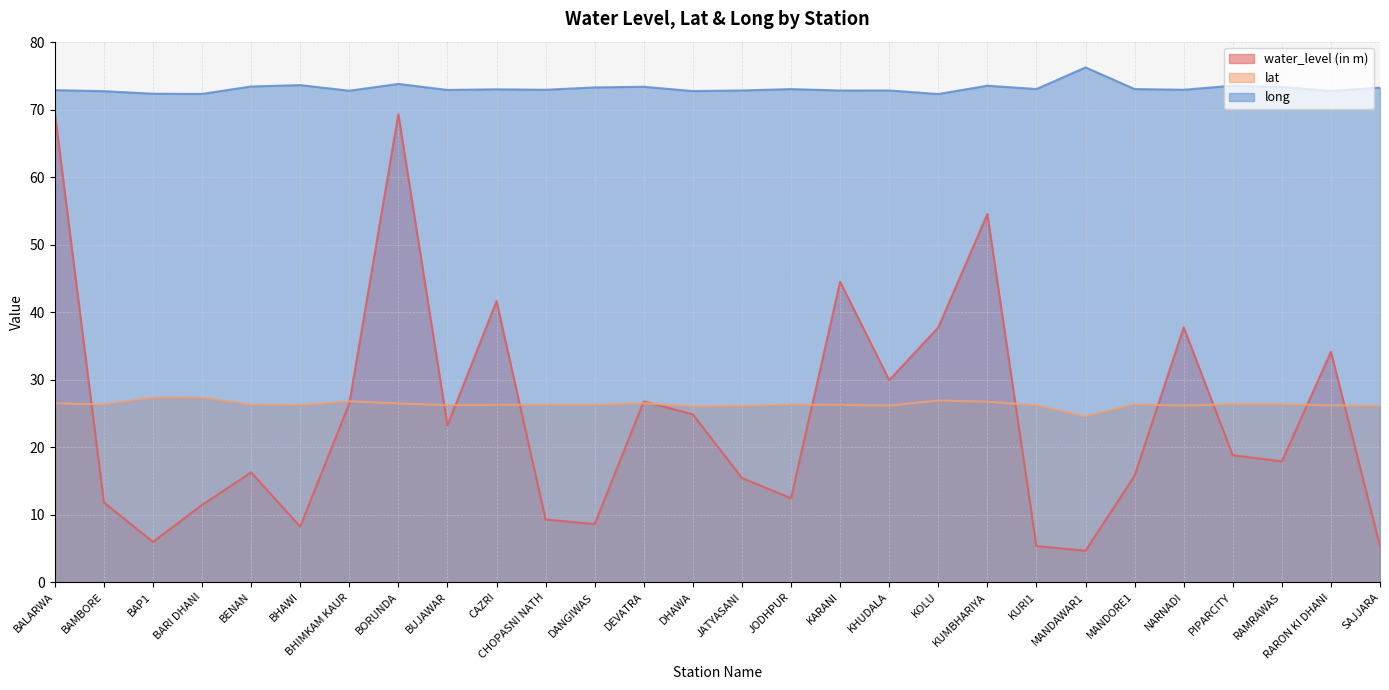

True or false: long and lat intersect in this chart.

False